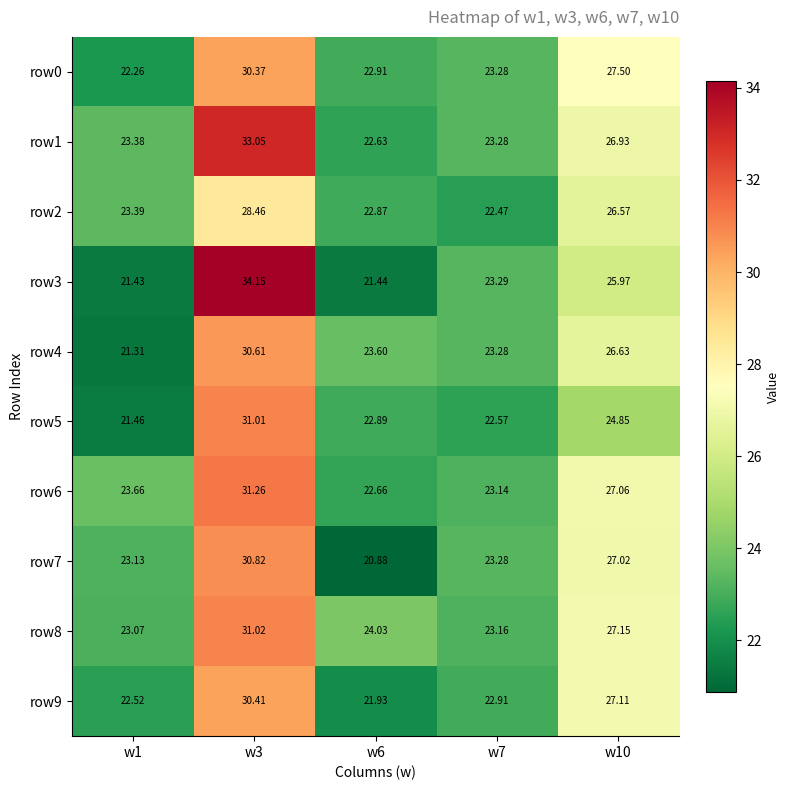

Is the value of row3 at w10 greater than the value of row7 at w3?

No